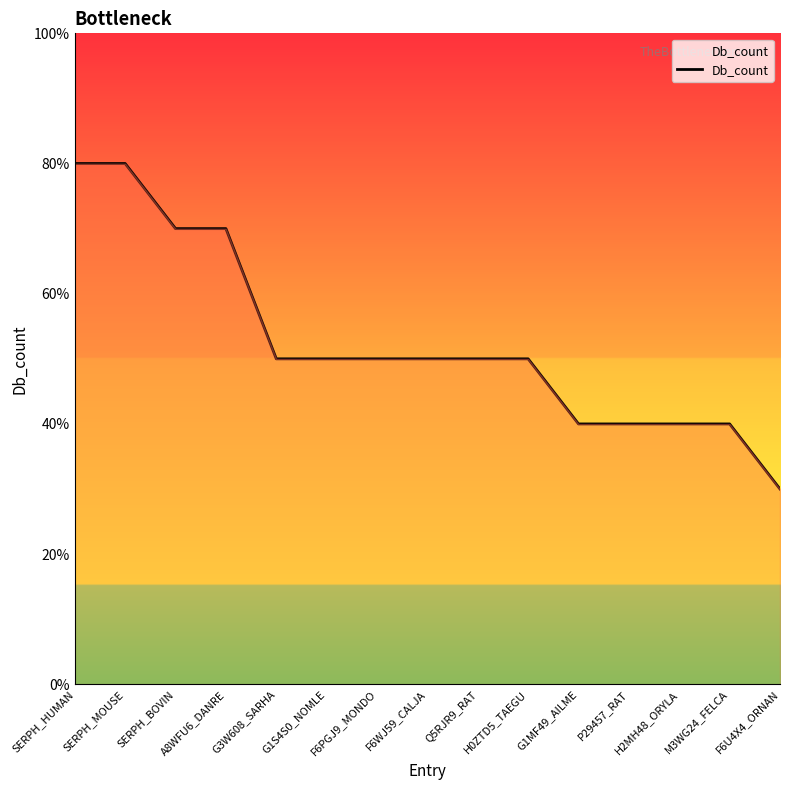

Does the chart display data point markers on the line(s)?

No